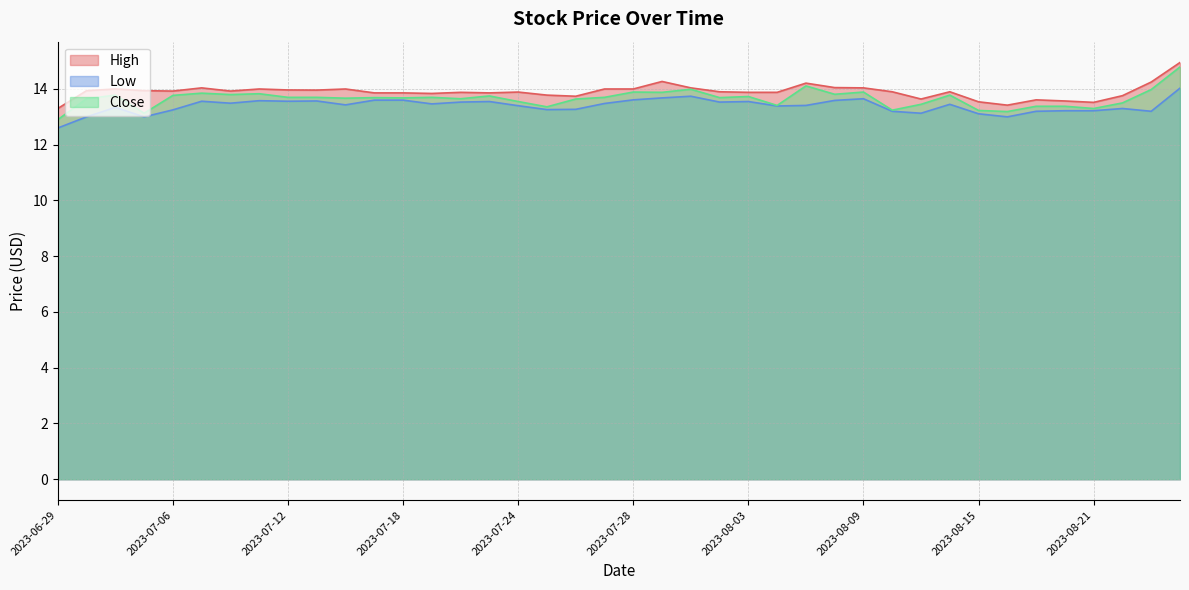

Rank the series by their maximum value, from highest to lowest.

High, Close, Low